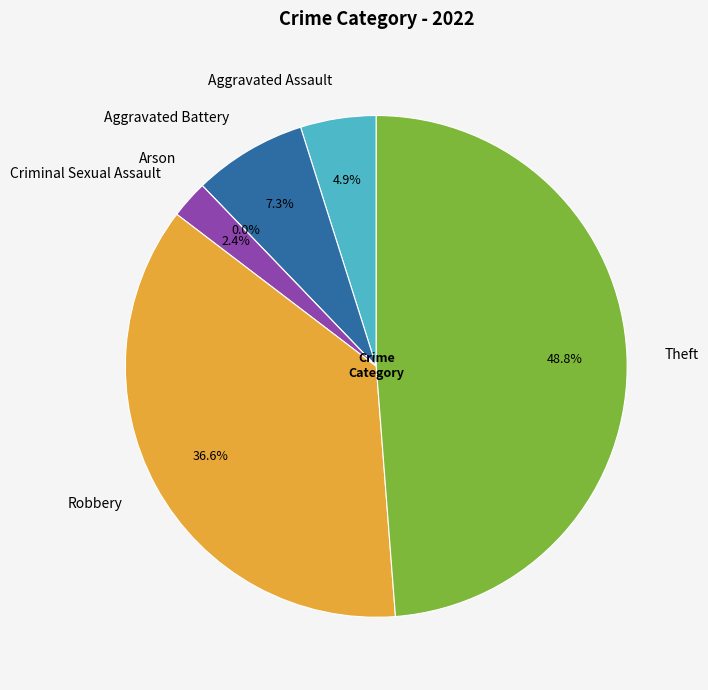

Is the sum of Aggravated Battery and Robbery greater than half?

No